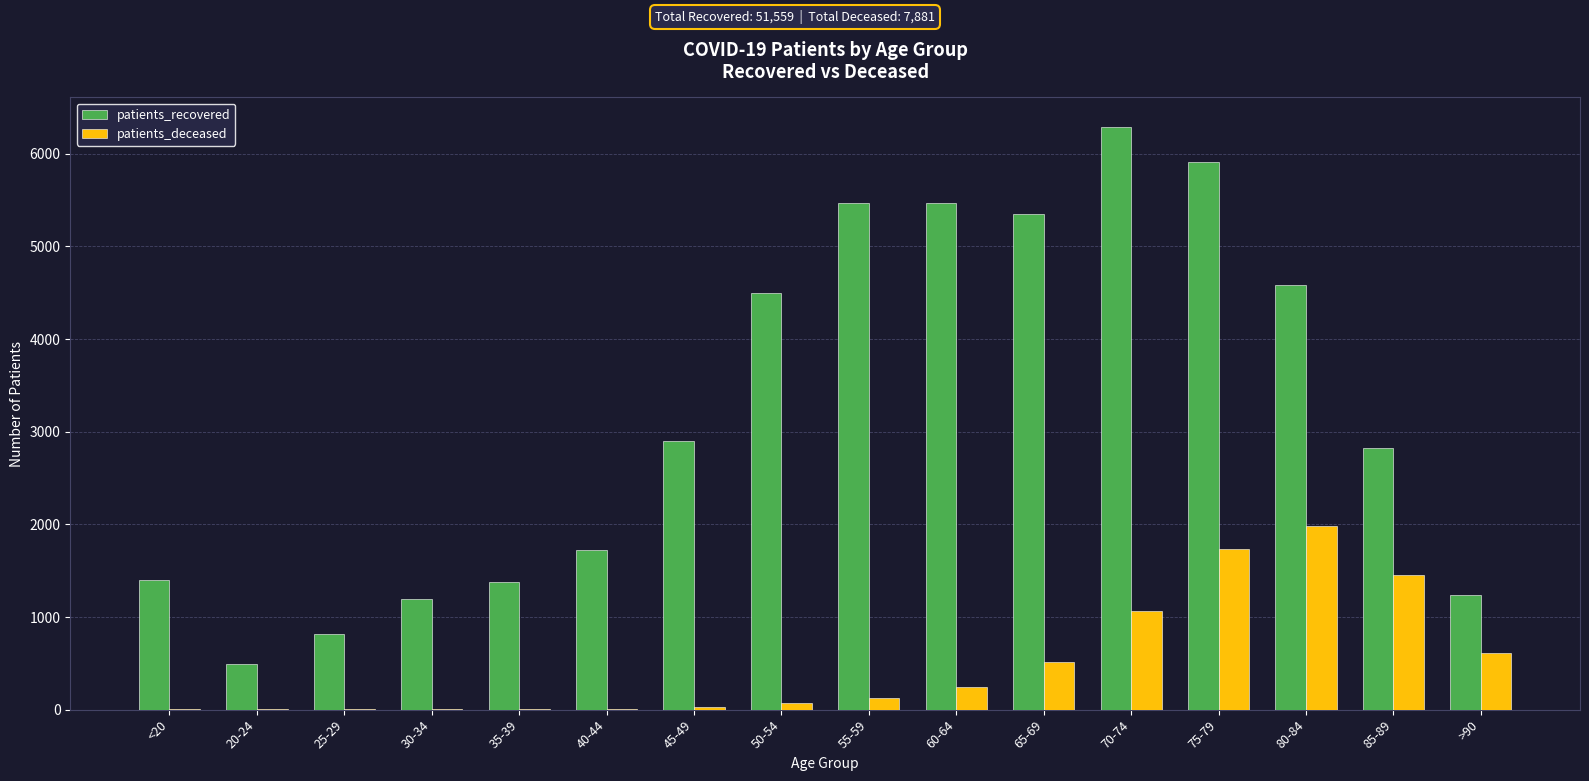

Are the bars grouped side by side (vs. stacked)?

Yes